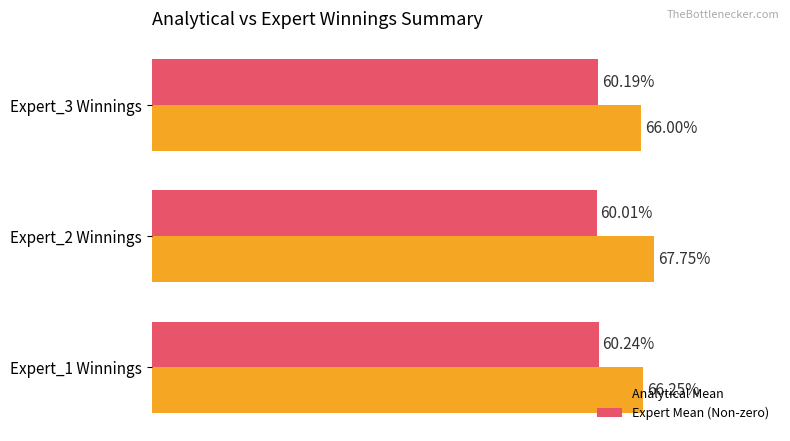

List the labels in order of Analytical Mean value, largest first.

Expert_2 Winnings, Expert_1 Winnings, Expert_3 Winnings